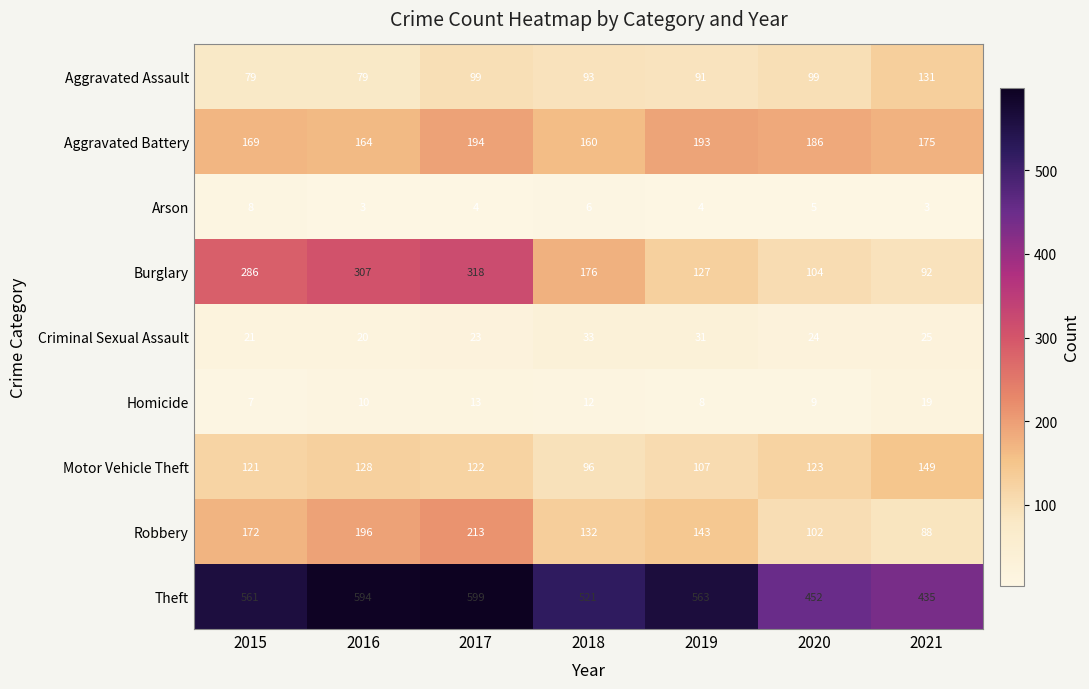

What is the sum of all Robbery values?

1046